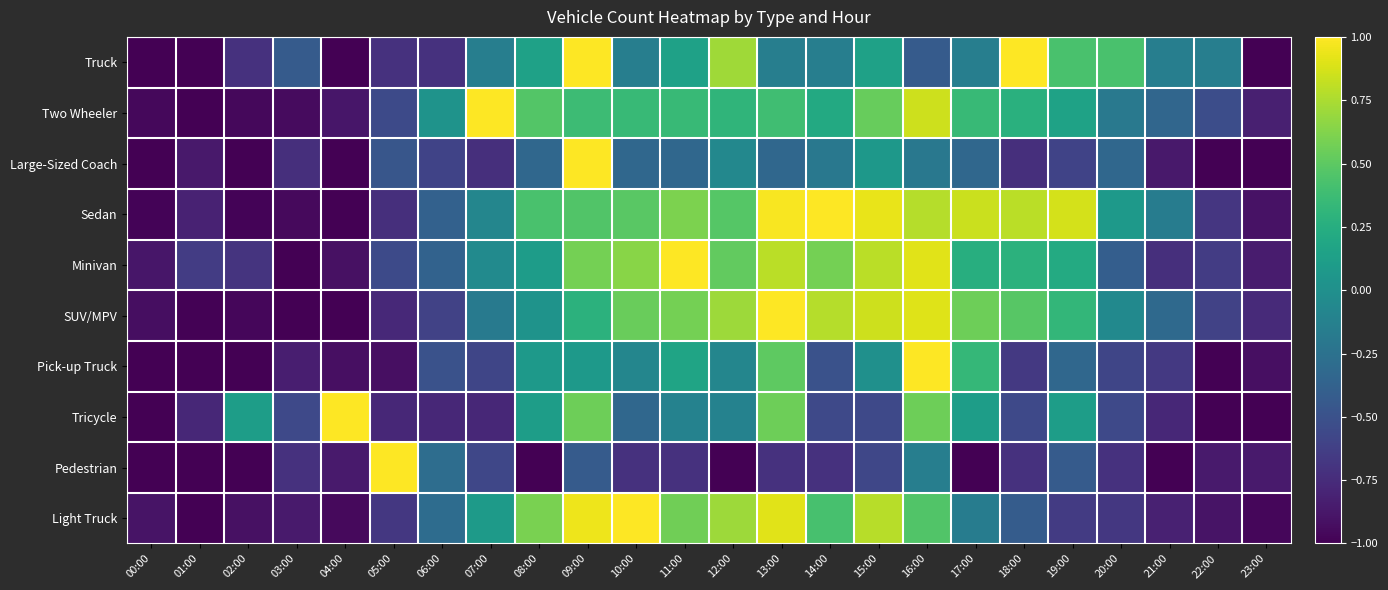

At which category does the chart reach its peak across all series?

09:00